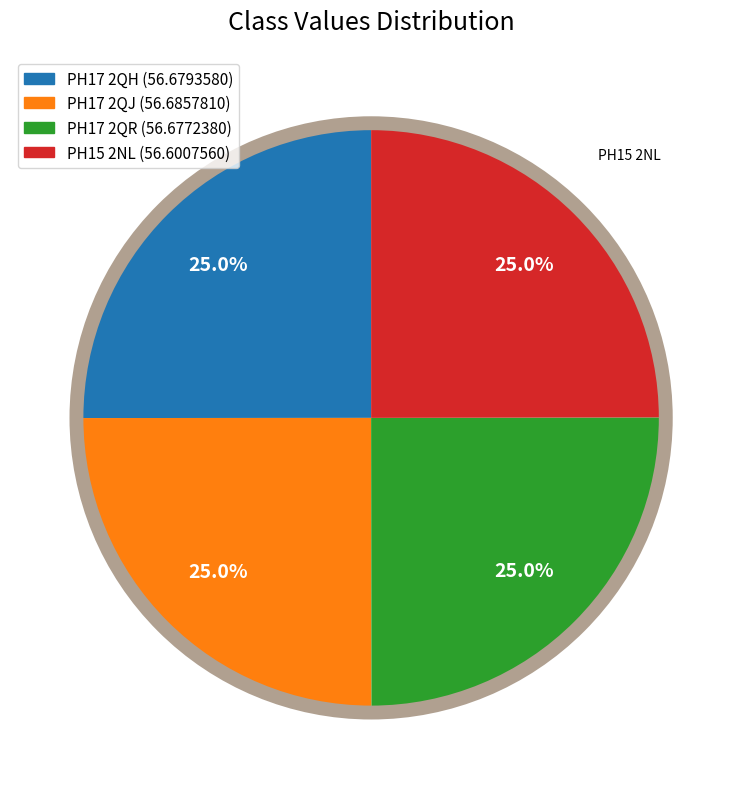

Is there any slice that represents more than half of the pie?

No